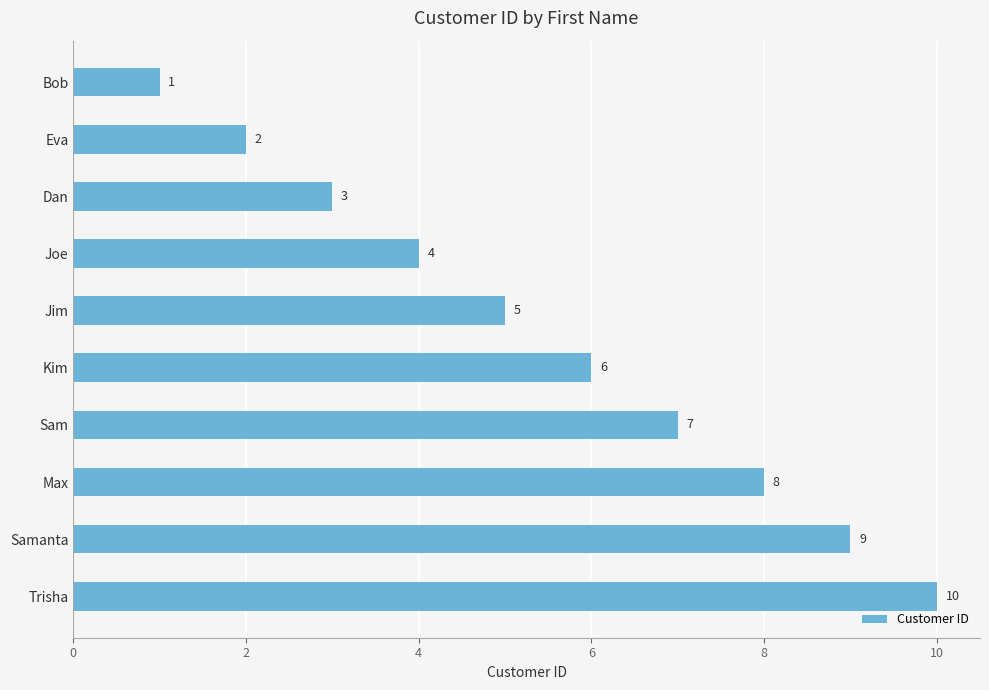

What is the maximum value shown in the chart?

10